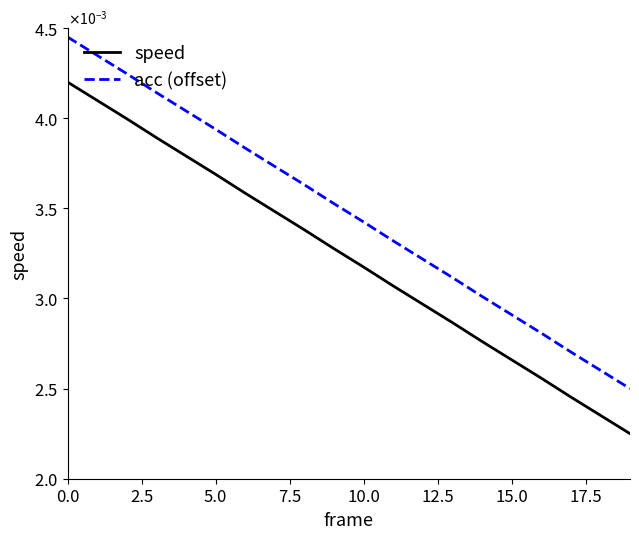

True or false: speed and acc (offset) intersect in this chart.

False